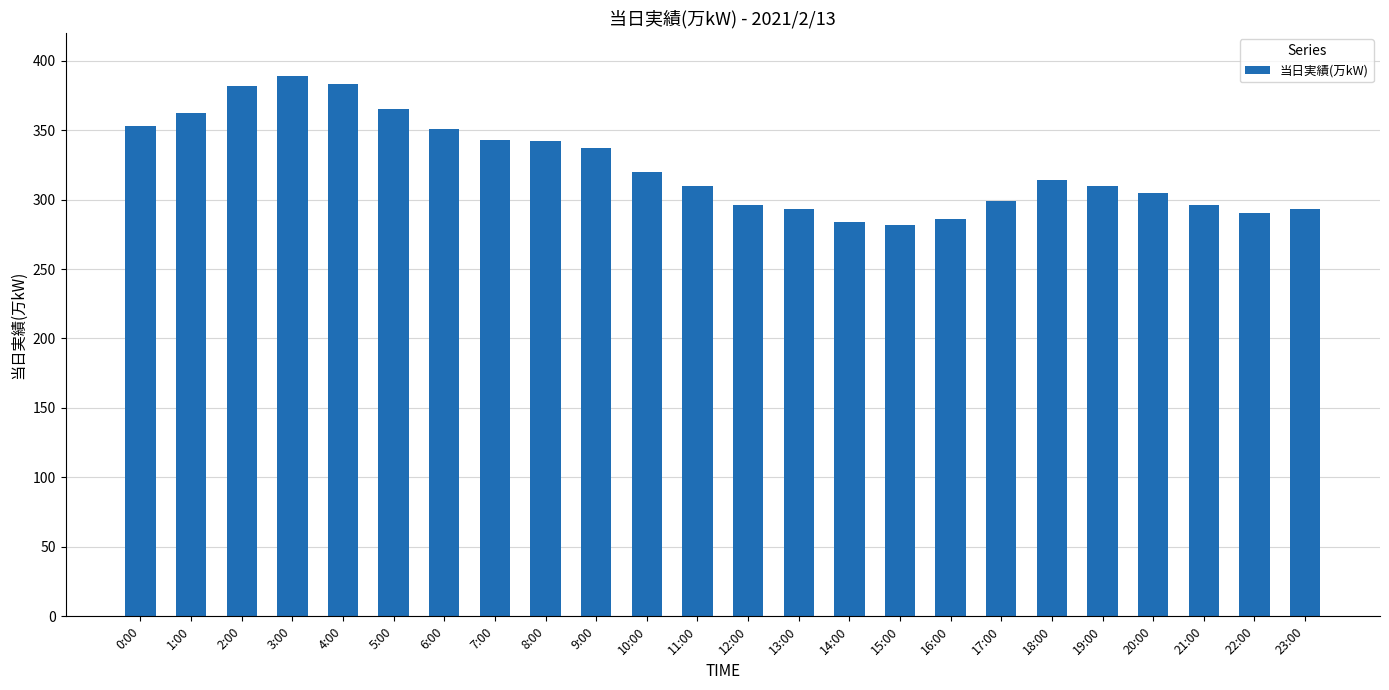

What is the sum of all values?

7785